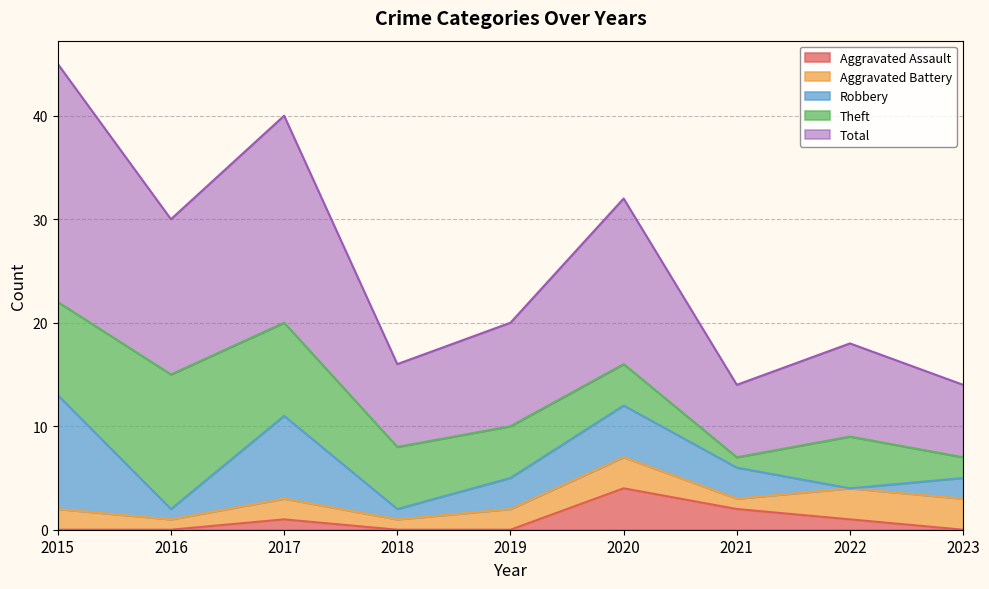

Where does the Robbery series first go above 3?

2015